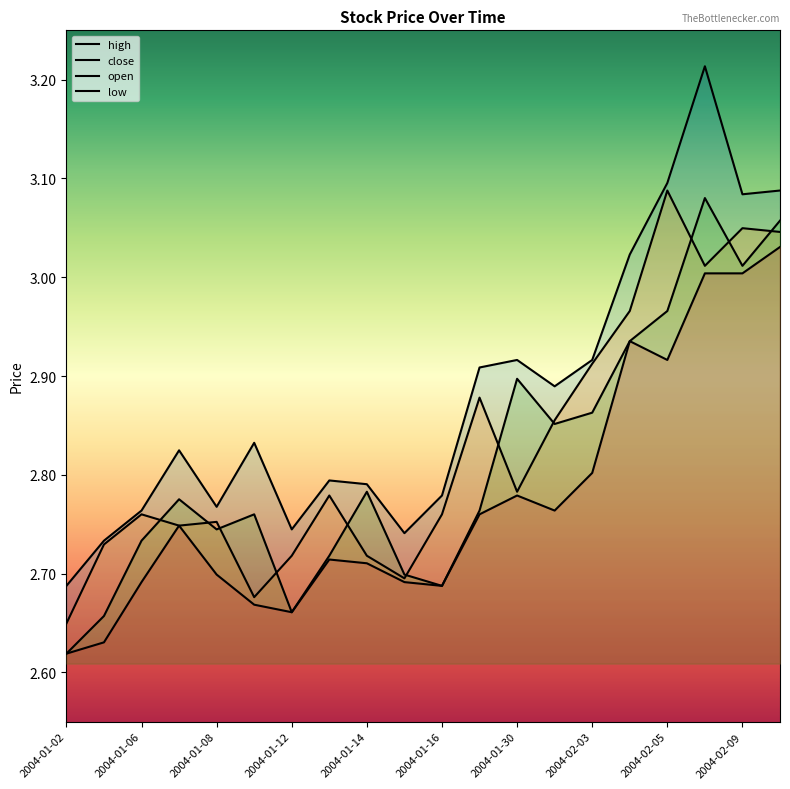

At 2004-02-03, list the series in order from largest to smallest.

high, close, open, low